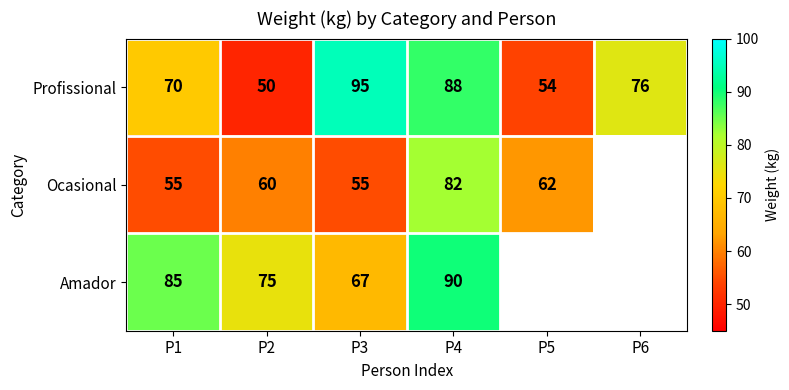

What is the difference between the maximum and second lowest values in the Profissional series?

41